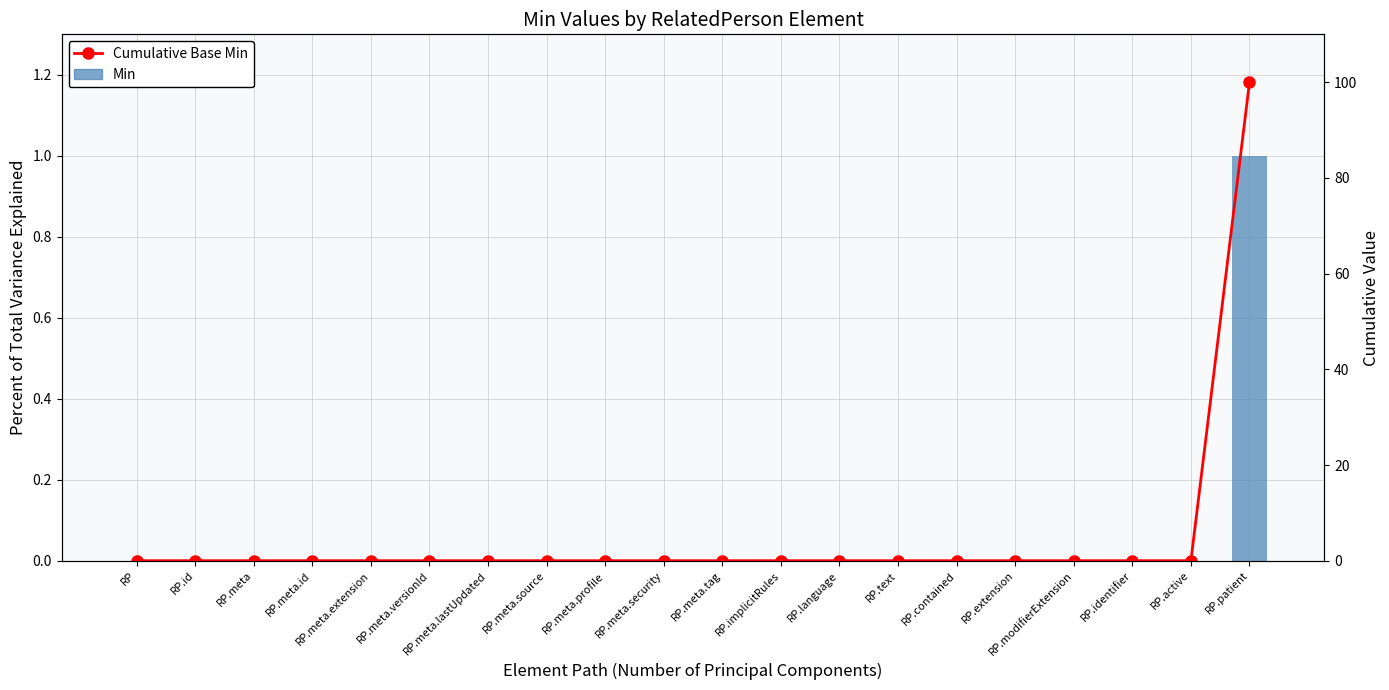

Which series has the largest total across all categories?

Cumulative Base Min